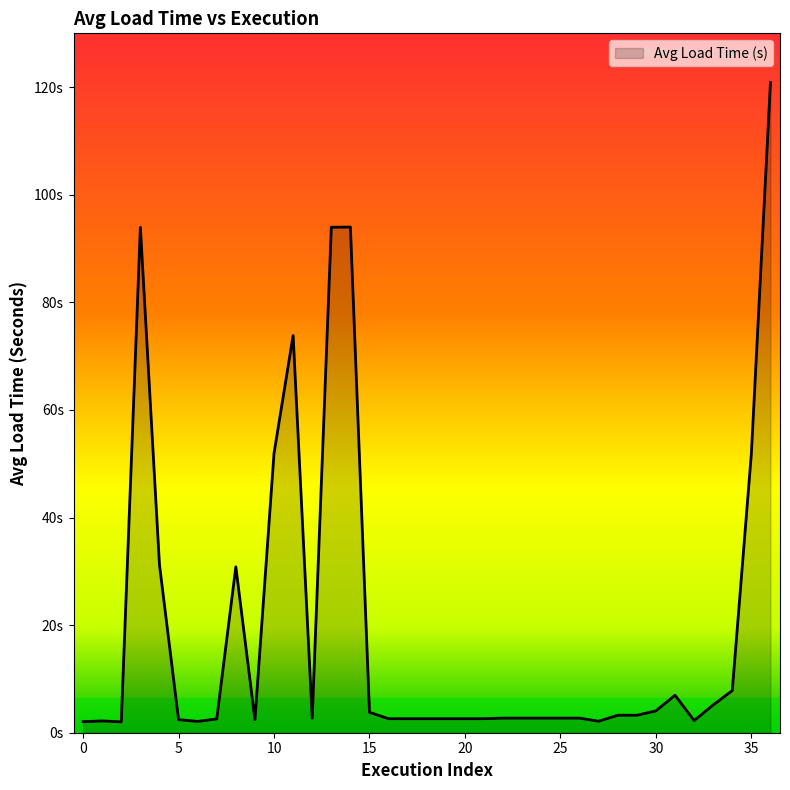

Reading left to right, list all the values displayed in this chart.

2.1	2.2	2.0	93.9	31.2	2.4	2.1	2.6	30.8	2.4	51.9	73.8	2.7	94.0	94.0	3.8	2.6	2.6	2.6	2.6	2.6	2.6	2.7	2.7	2.7	2.7	2.7	2.1	3.3	3.3	4.1	7.0	2.3	5.2	7.8	51.9	120.8